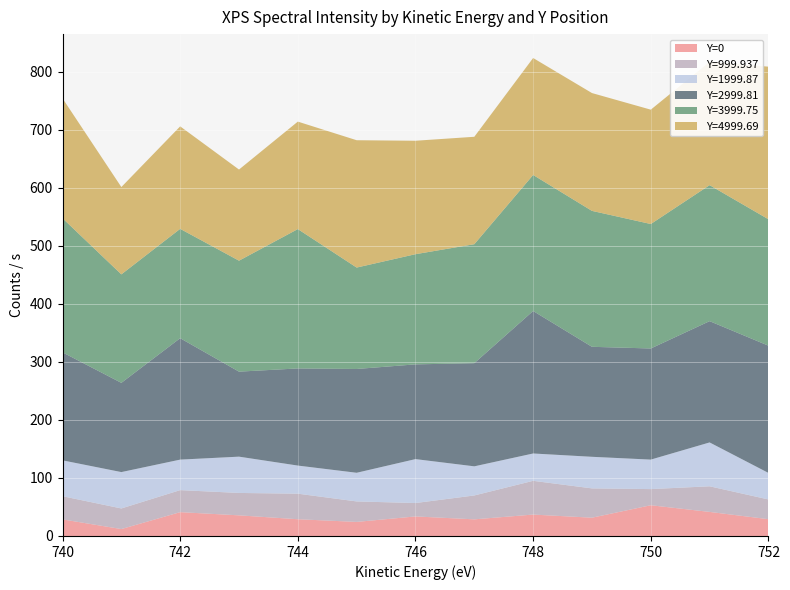

Reading left to right, transcribe all the data shown in this chart.

Y=0: 28.6	11.9	41.0	35.5	28.8	24.2	33.7	28.6	36.9	31.5	52.9	41.5	28.9
Y=999.937: 40.0	35.5	38.0	38.6	44.0	35.3	23.1	41.2	58.1	50.5	27.8	44.1	34.0
Y=1999.87: 61.8	62.7	52.6	62.5	48.4	49.4	75.7	50.2	47.1	54.4	50.8	75.6	45.7
Y=2999.81: 186.1	153.7	209.2	146.5	167.4	178.8	163.2	177.7	245.5	189.5	191.5	209.0	219.2
Y=3999.75: 231.0	186.9	188.4	191.2	240.1	174.7	189.8	205.0	234.4	234.2	214.4	234.3	217.8
Y=4999.69: 206.6	150.5	176.6	157.0	185.2	219.4	195.5	185.1	201.5	203.0	197.0	212.5	262.9